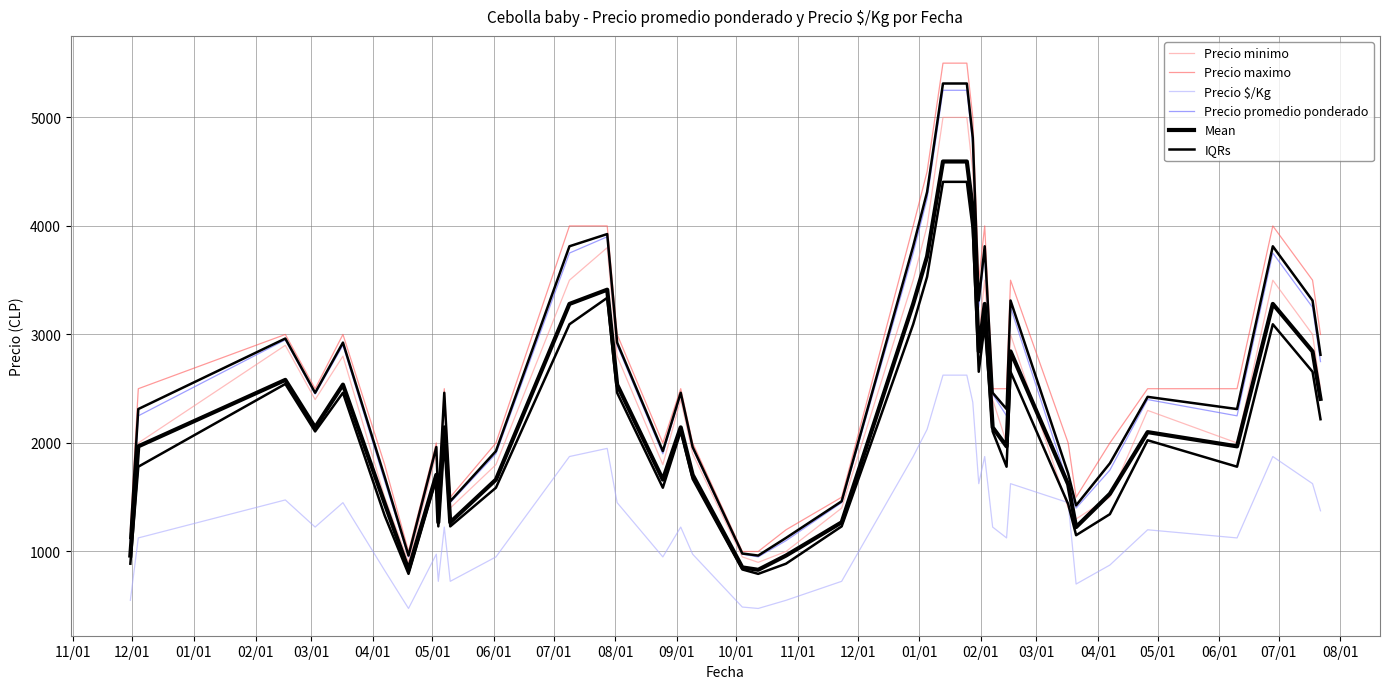

Reading left to right, extract all data points from this chart.

Precio minimo: 1000.0	2000.0	2900.0	2400.0	2800.0	1500.0	900.0	1900.0	1400.0	2400.0	1400.0	1800.0	3500.0	3800.0	2800.0	1800.0	2400.0	1900.0	950.0	900.0	1000.0	1400.0	3500.0	4000.0	5000.0	5000.0	4500.0	3000.0	3500.0	2400.0	2000.0	3000.0	1400.0	1300.0	1500.0	2300.0	2000.0	3500.0	3000.0	2500.0
Precio maximo: 1200.0	2500.0	3000.0	2500.0	3000.0	1800.0	1000.0	2000.0	1500.0	2500.0	1500.0	2000.0	4000.0	4000.0	3000.0	2000.0	2500.0	2000.0	1000.0	1000.0	1200.0	1500.0	4000.0	4500.0	5500.0	5500.0	5000.0	3500.0	4000.0	2500.0	2500.0	3500.0	2000.0	1500.0	2000.0	2500.0	2500.0	4000.0	3500.0	3000.0
Precio $/Kg: 550.0	1125.0	1475.0	1225.0	1450.0	825.0	475.0	975.0	725.0	1225.0	725.0	950.0	1875.0	1950.0	1450.0	950.0	1225.0	975.0	488.0	475.0	550.0	725.0	1875.0	2125.0	2625.0	2625.0	2375.0	1625.0	1875.0	1225.0	1125.0	1625.0	1450.0	700.0	875.0	1200.0	1125.0	1875.0	1625.0	1375.0
Precio promedio ponderado: 1100.0	2250.0	2950.0	2450.0	2900.0	1650.0	950.0	1950.0	1450.0	2450.0	1450.0	1900.0	3750.0	3900.0	2900.0	1900.0	2450.0	1950.0	975.0	950.0	1100.0	1450.0	3750.0	4250.0	5250.0	5250.0	4750.0	3250.0	3750.0	2450.0	2250.0	3250.0	1625.0	1400.0	1750.0	2400.0	2250.0	3750.0	3250.0	2750.0
Mean: 962.5	1968.8	2581.2	2143.8	2537.5	1443.8	831.2	1706.2	1268.8	2143.8	1268.8	1662.5	3281.2	3412.5	2537.5	1662.5	2143.8	1706.2	853.2	831.2	962.5	1268.8	3281.2	3718.8	4593.8	4593.8	4156.2	2843.8	3281.2	2143.8	1968.8	2843.8	1618.8	1225.0	1531.2	2100.0	1968.8	3281.2	2843.8	2406.2
IQRs: 887.5	1781.2	2543.8	2106.2	2462.5	1331.2	793.8	1668.8	1231.2	2106.2	1231.2	1587.5	3093.8	3337.5	2462.5	1587.5	2106.2	1668.8	834.5	793.8	887.5	1231.2	3093.8	3531.2	4406.2	4406.2	3968.8	2656.2	3093.8	2106.2	1781.2	2656.2	1437.5	1150.0	1343.8	2025.0	1781.2	3093.8	2656.2	2218.8